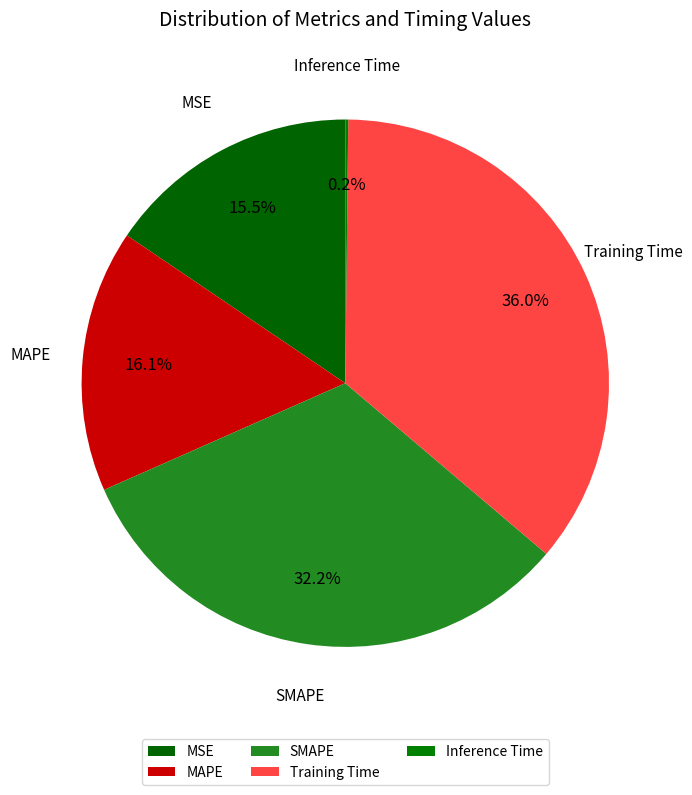

Which has a higher value, MSE or SMAPE?

SMAPE